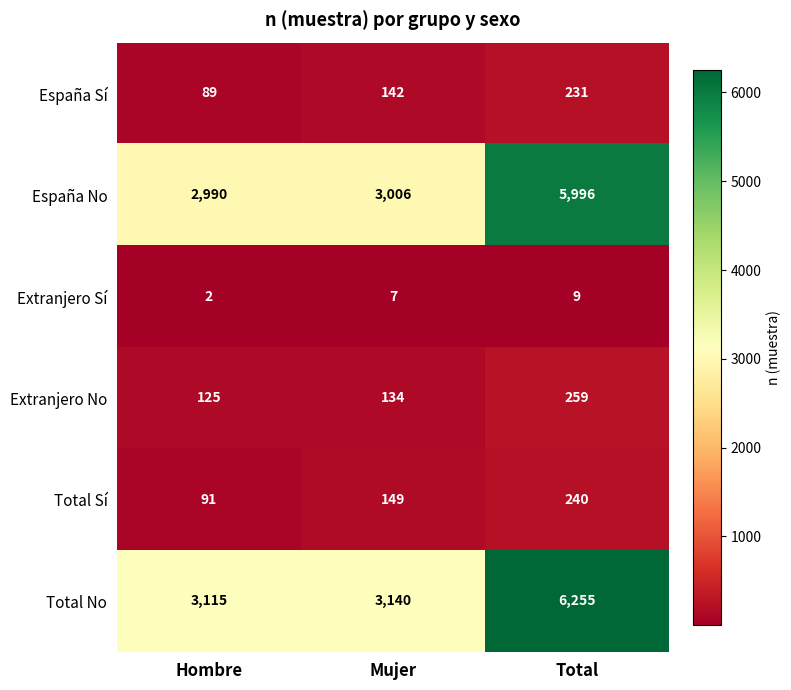

Which category has the highest value in the España Sí series?

Total